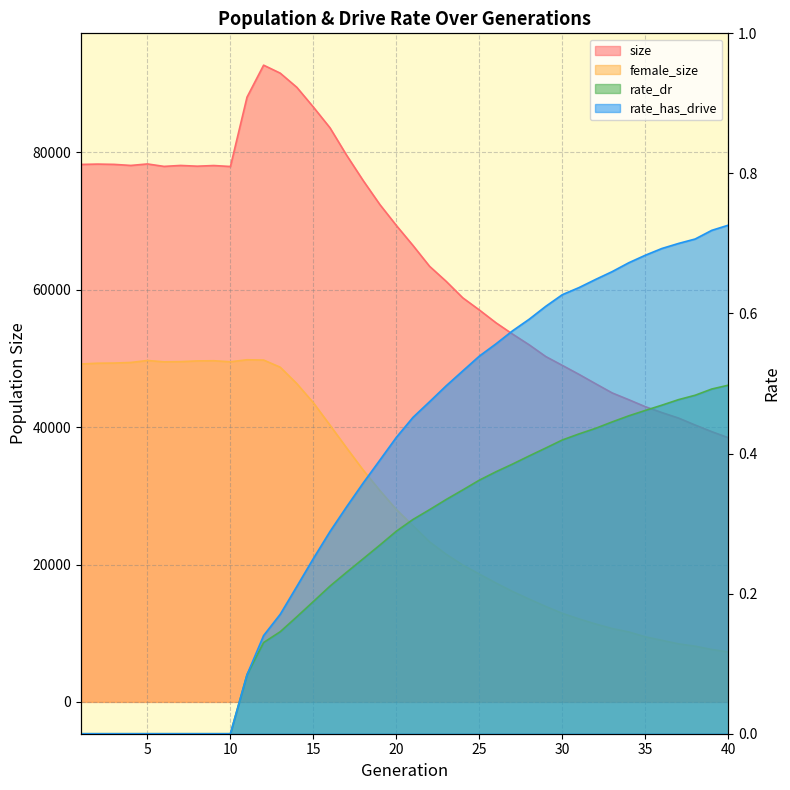

At 3, list the series in order from largest to smallest.

size, female_size, rate_dr, rate_has_drive